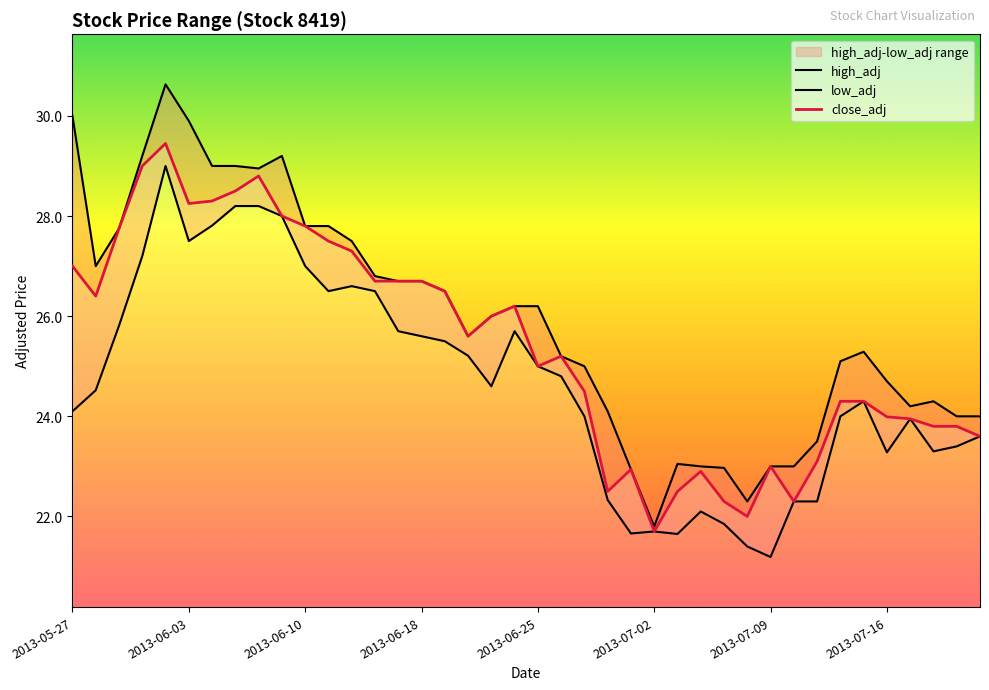

The value of close_adj at 2013-07-09 is 23.0. True or false?

True